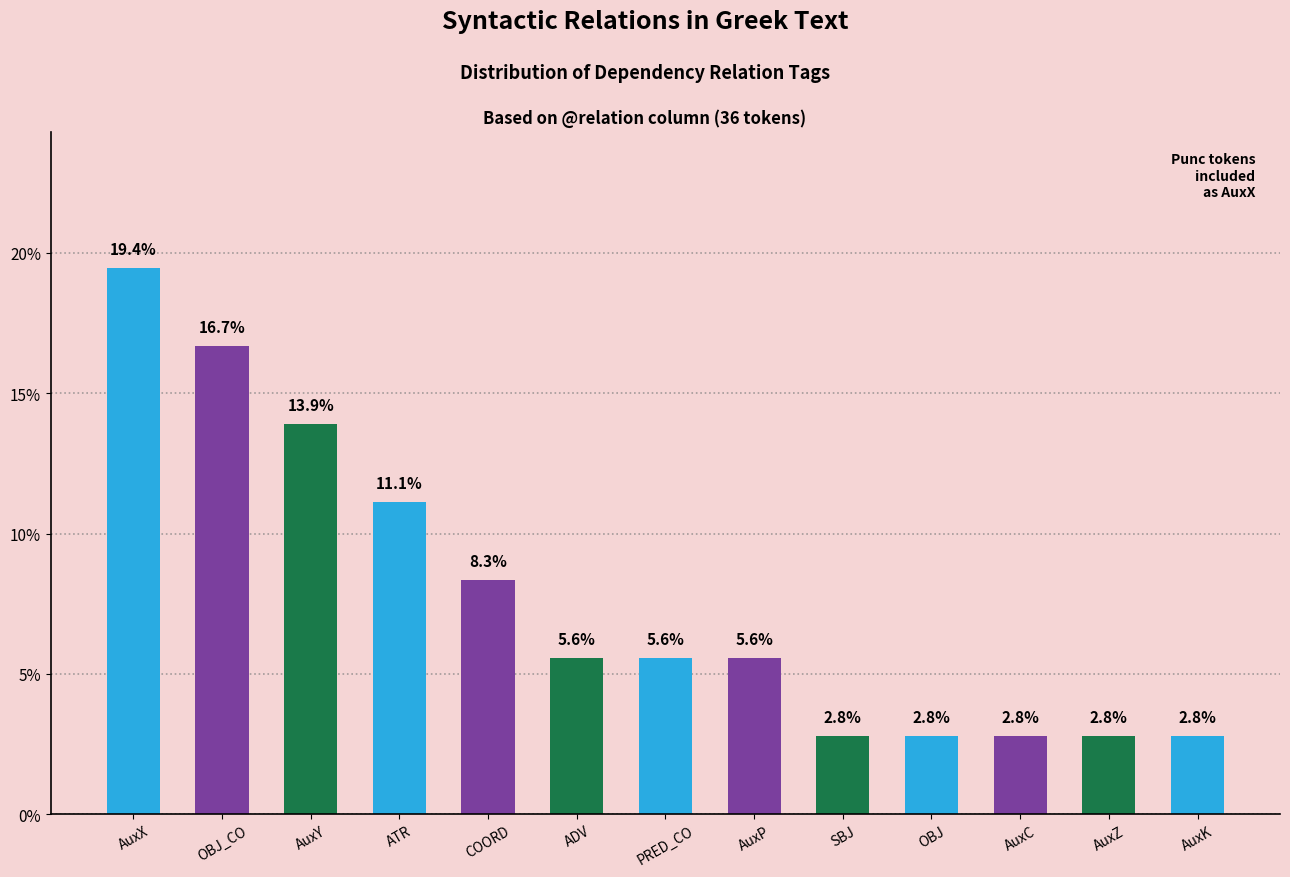

At which label is the value closest to 11?

ATR